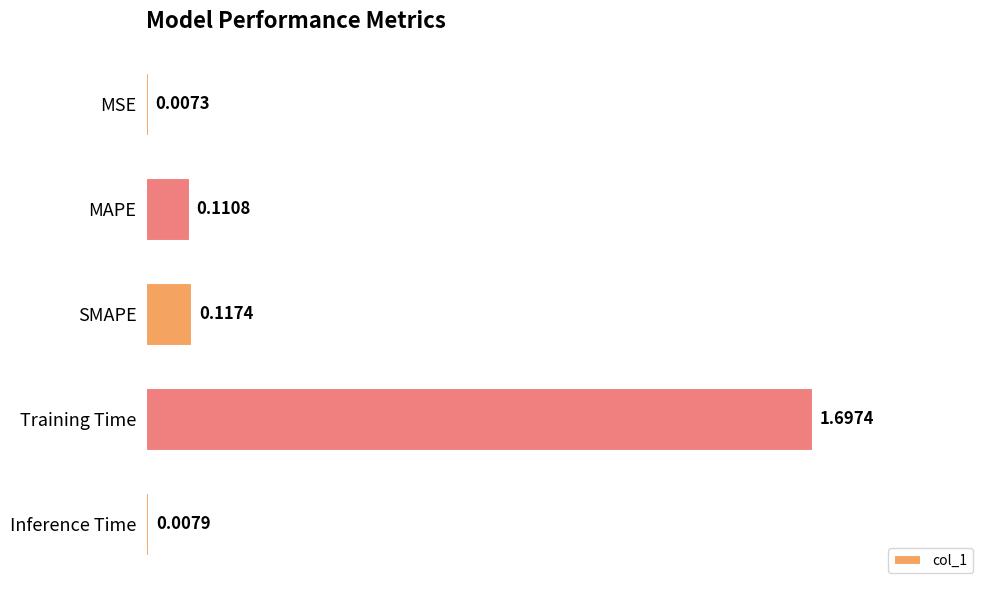

At which label is the value closest to 0?

MSE